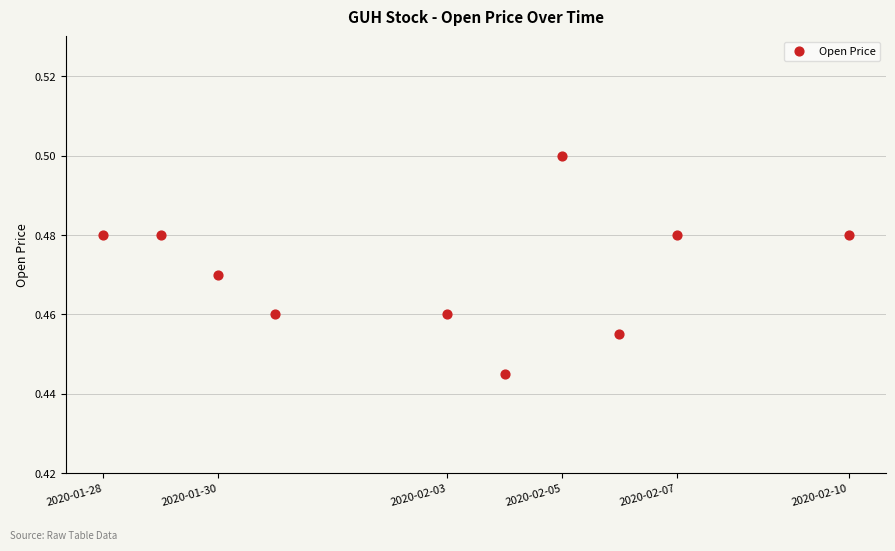

What is the range of X values (max minus min)?

1123200.0